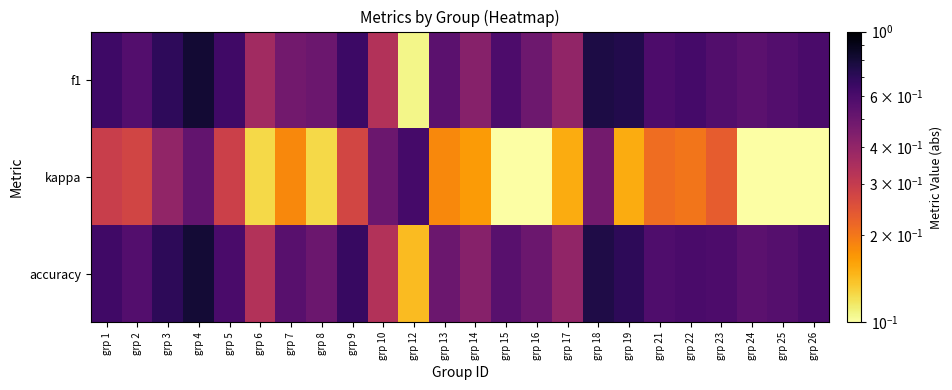

Count the number of data series in this chart.

3